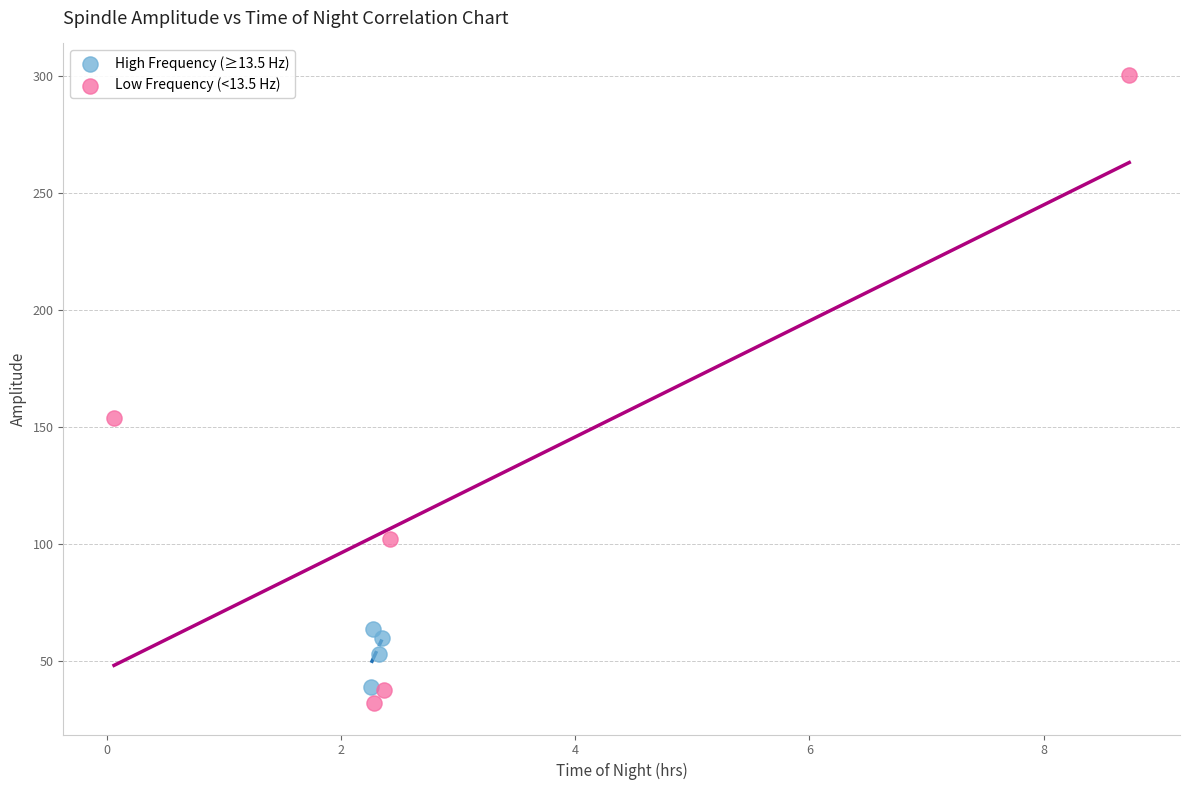

Which series has the widest spread of Y values?

Low Frequency (<13.5 Hz)